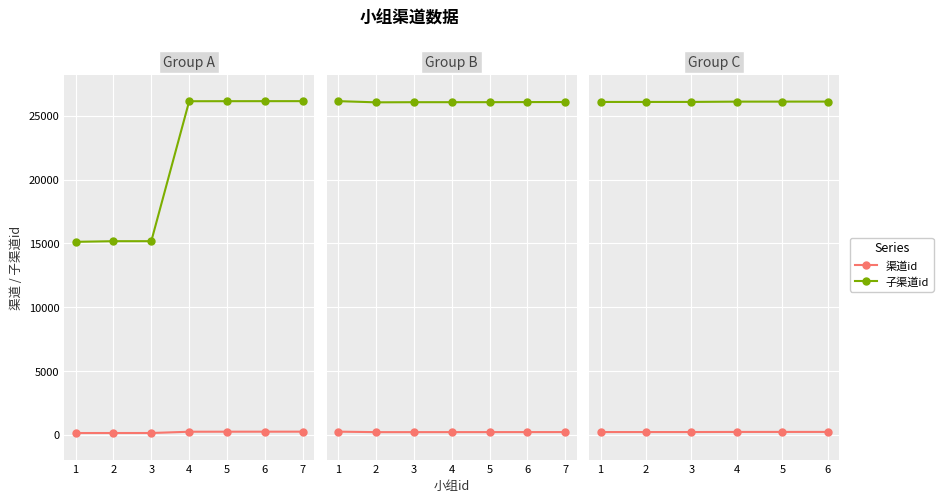

Which label corresponds to the smallest value in the chart?

1